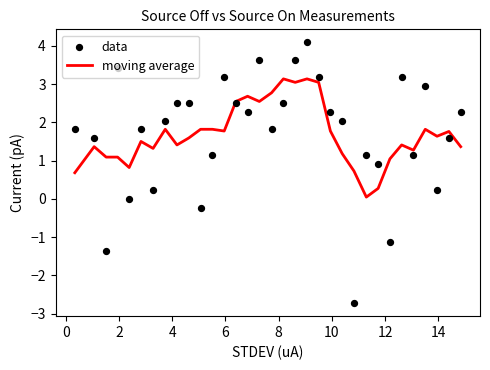

Which series contains the lowest Y value?

data